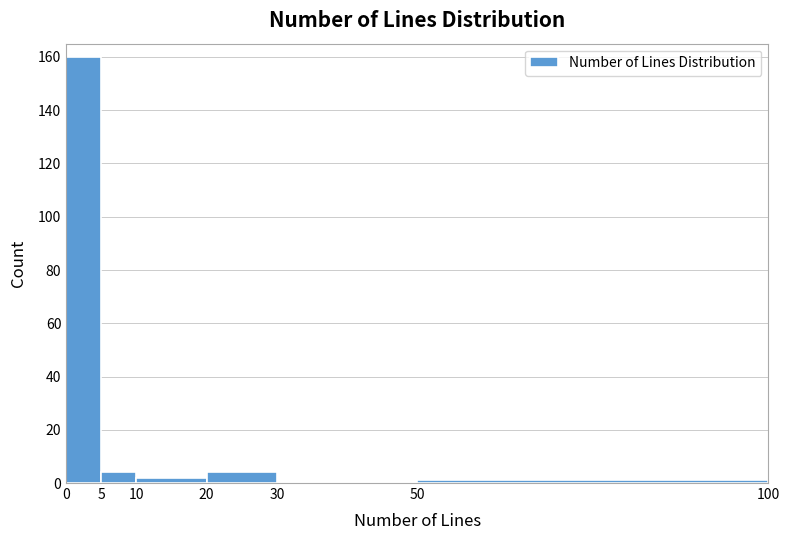

Reading left to right, list every bar in this chart as the range it spans on the x-axis followed by its height. The values are not printed on the chart, so give them approximately, as read against the axis.

0 to 5: 160
5 to 10: 4
10 to 20: 2
20 to 30: 4
30 to 50: 0
50 to 100: under 2